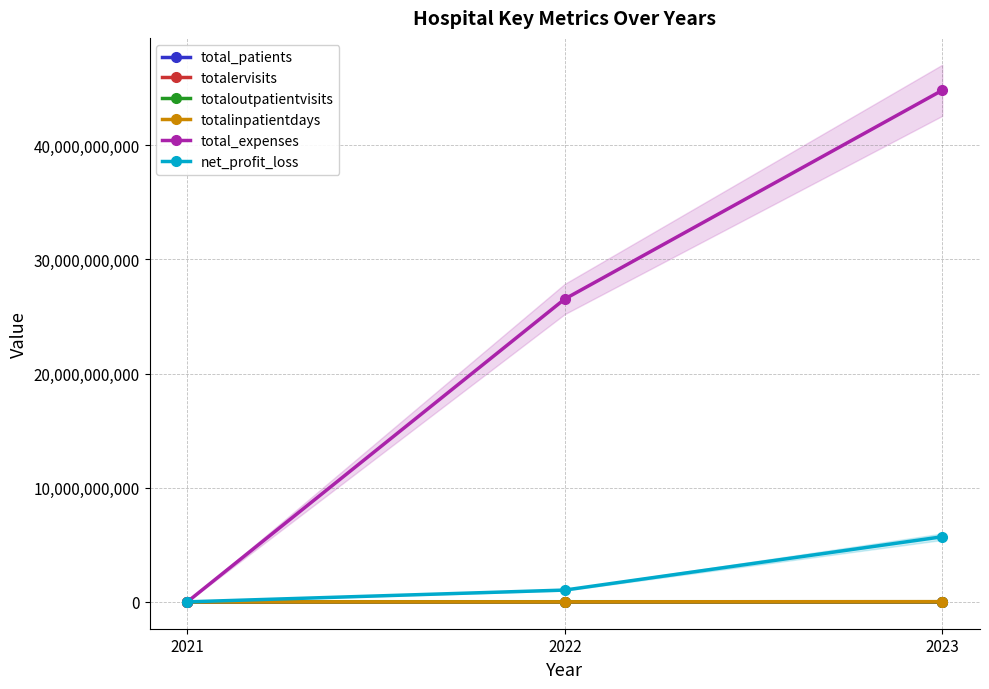

What is the lowest value of the totalinpatientdays series?

4861880